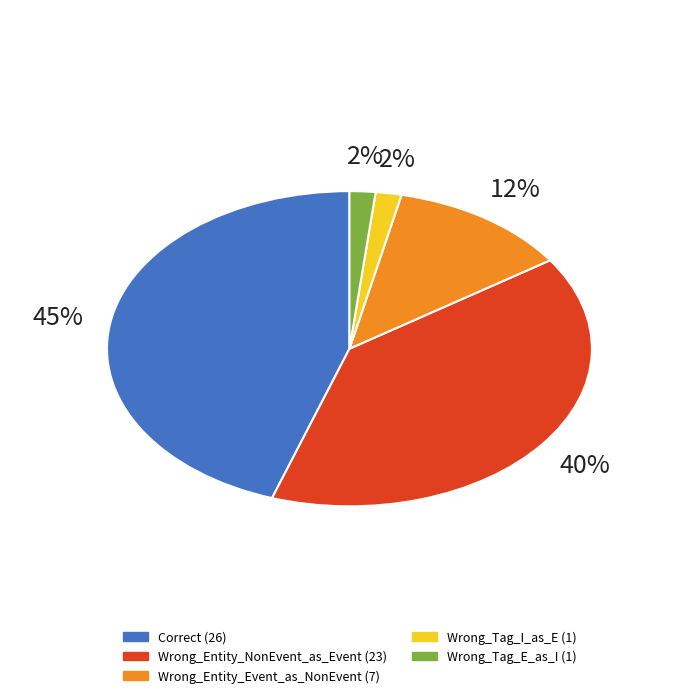

Rank the categories by value from highest to lowest.

Correct, Wrong_Entity_NonEvent_as_Event, Wrong_Entity_Event_as_NonEvent, Wrong_Tag_I_as_E, Wrong_Tag_E_as_I